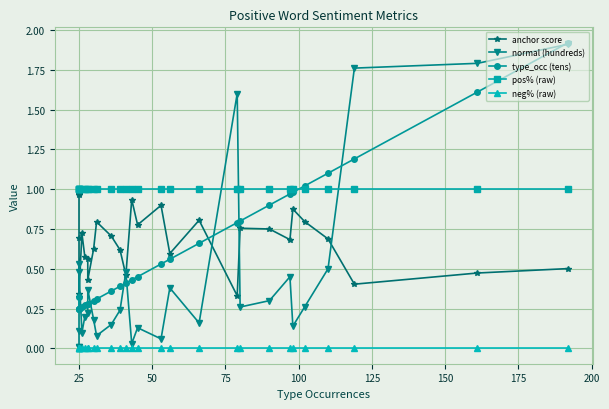

True or false: neg% (raw) has a value of 0.0 at 25.

True